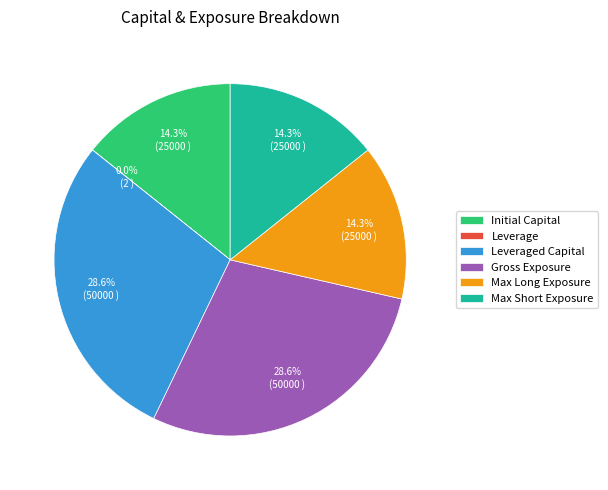

Does Max Short Exposure account for over 50% of the chart?

No